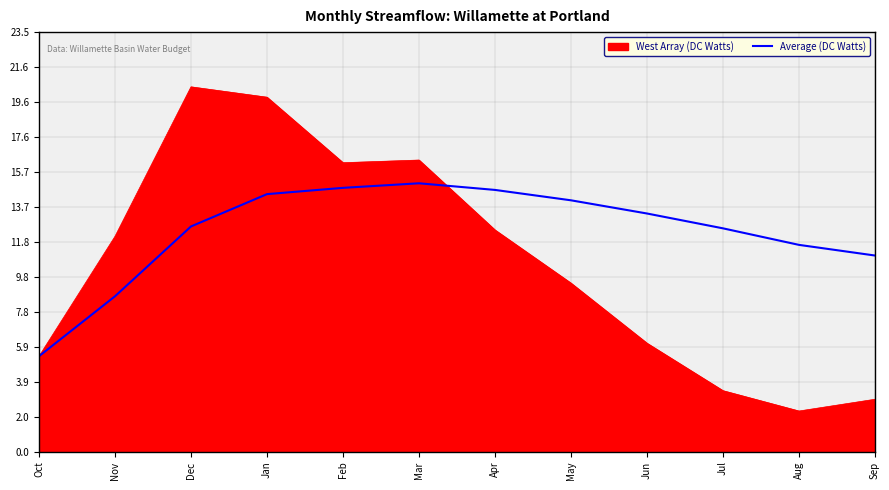

What is the spread (max minus min) of values at Mar?

1.3